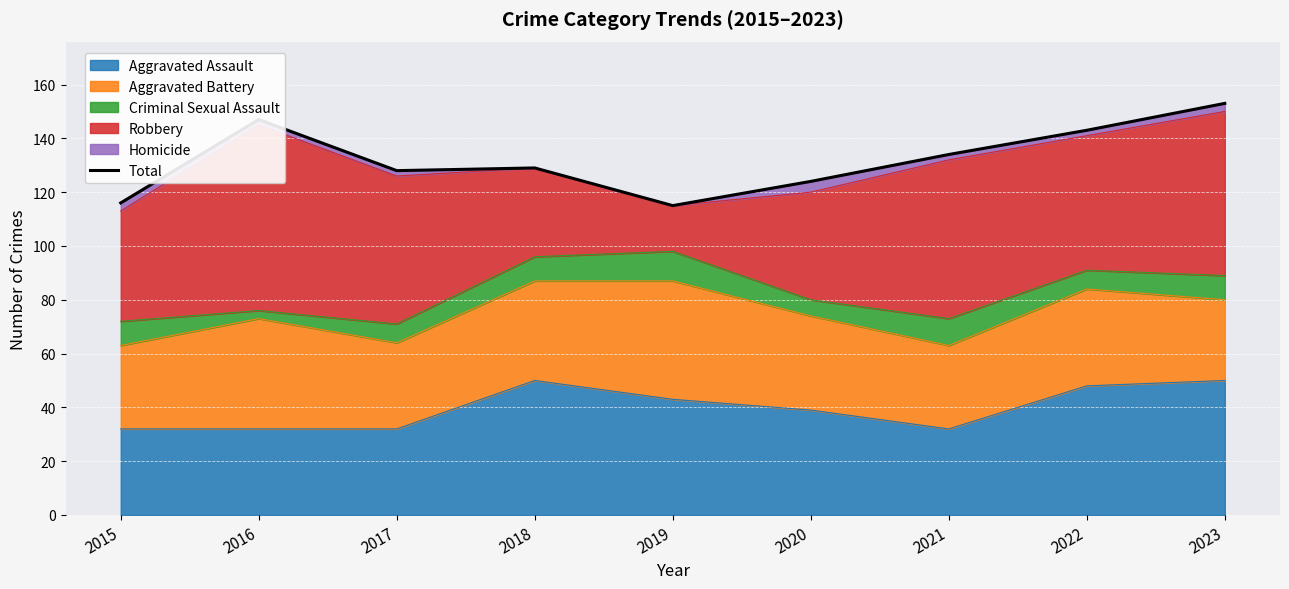

The chart shows a value of 129 at 2018. True or false?

True